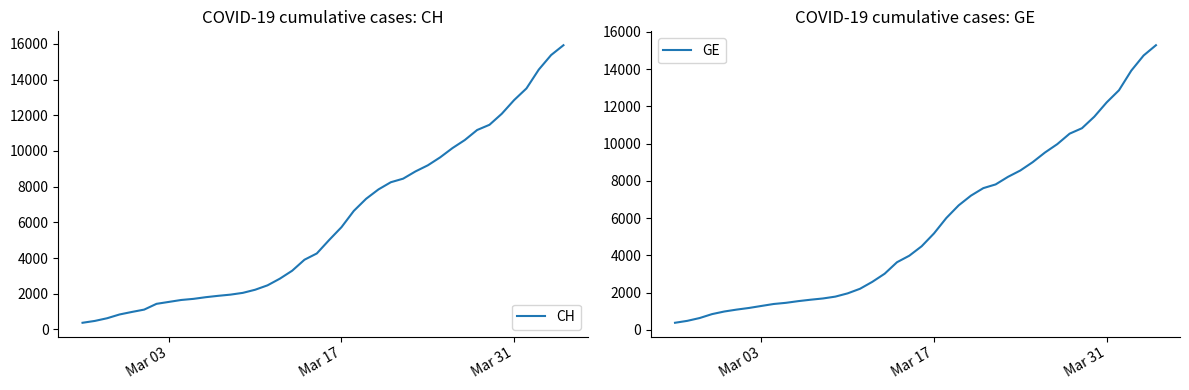

True or false: GE and CH intersect in this chart.

False